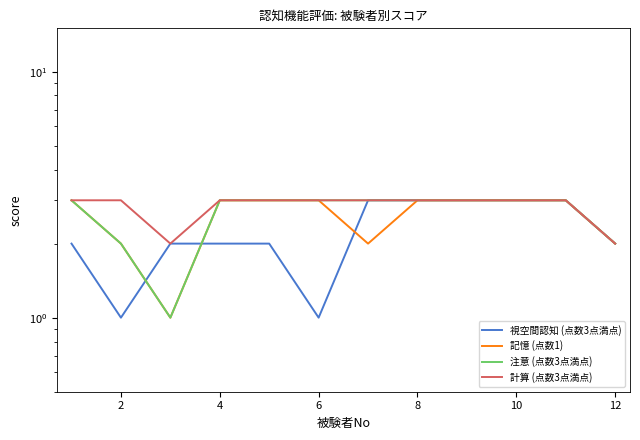

How many values in the 視空間認知 (点数3点満点) series exceed 2?

5